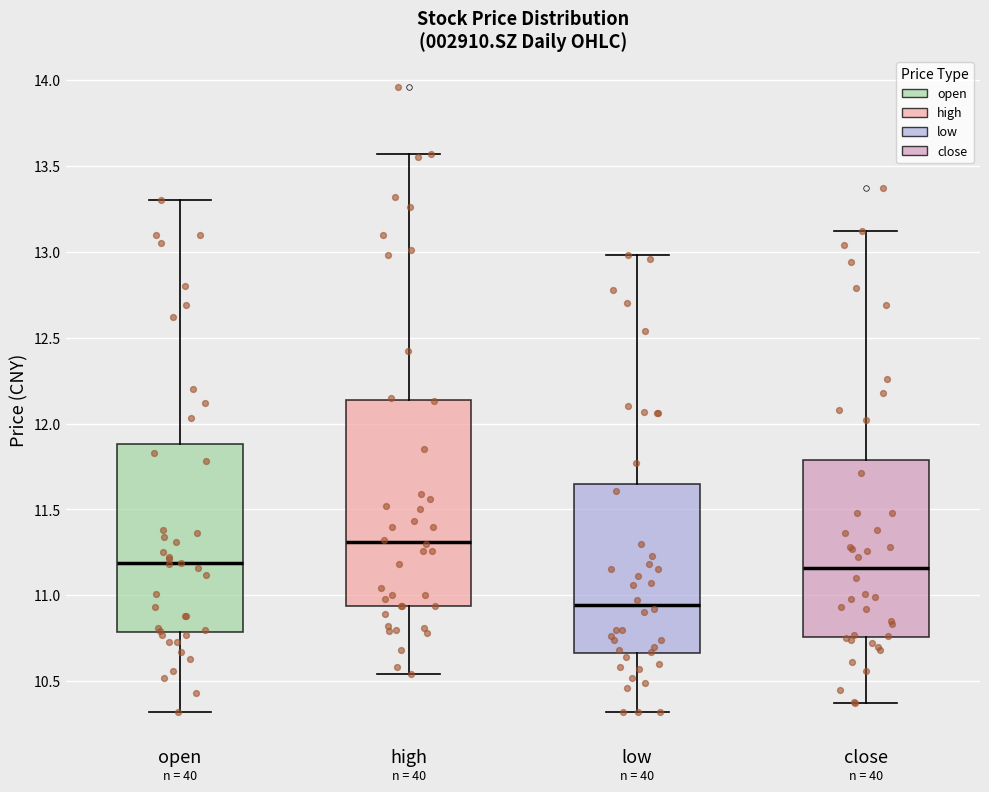

Reading left to right, transcribe this box plot: for each box, give where its median line is, the range the box spans, and where its two whiskers end, as read against the y-axis. The values are not printed on the chart, so give them approximately, as read against the axis.

open: median 11.20, box 10.80 to 11.90, whiskers 10.30 to 13.30
high: median 11.30, box 10.95 to 12.15, whiskers 10.55 to 13.55
low: median 10.95, box 10.65 to 11.65, whiskers 10.30 to 13.00
close: median 11.15, box 10.75 to 11.80, whiskers 10.35 to 13.10